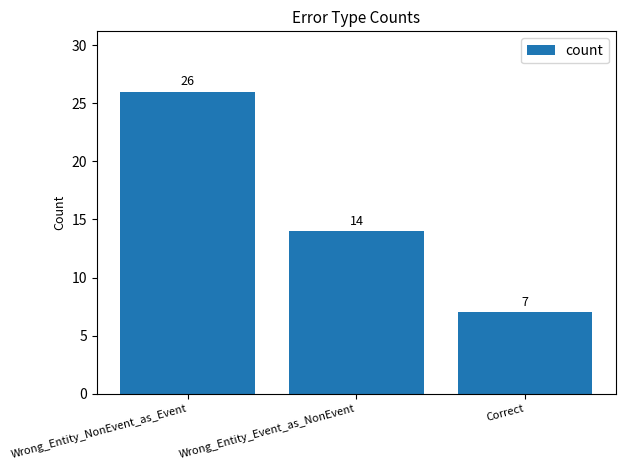

True or false: the data shows 14 at Wrong_Entity_Event_as_NonEvent.

True